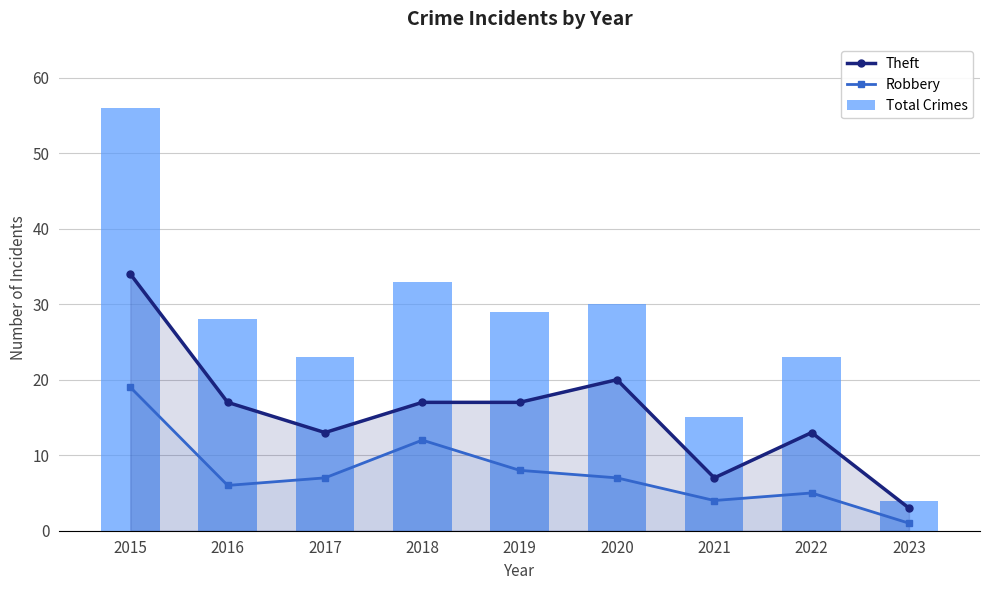

What is the maximum value shown in the chart?

56